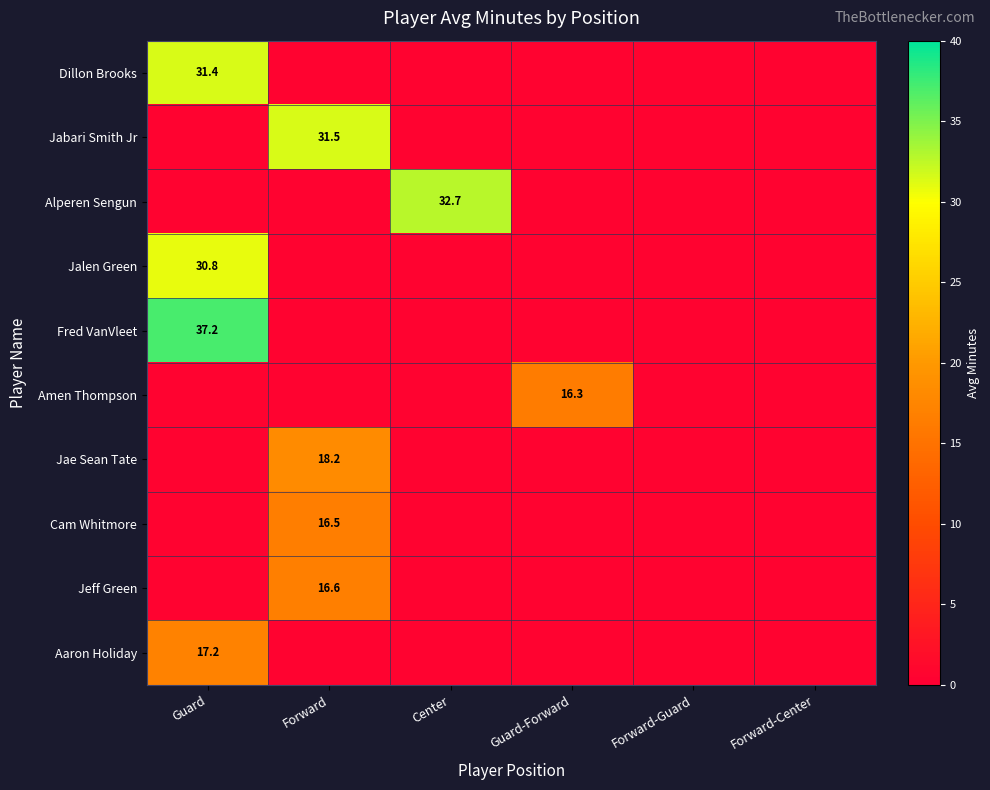

The Jae Sean Tate series shows 31.9 at Forward. True or false?

False